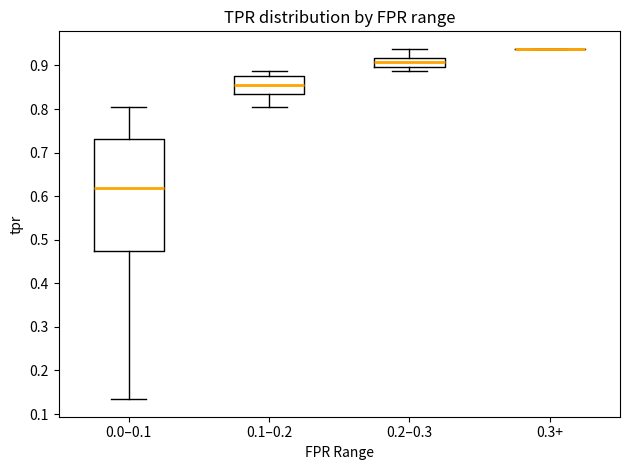

Reading left to right, read every box against the y-axis: the position of its median line, the range the box covers, and the ends of its whiskers. The values are not printed on the chart, so give them approximately, as read against the axis.

0.0–0.1: median 0.62, box 0.47 to 0.73, whiskers 0.13 to 0.80
0.1–0.2: median 0.86, box 0.84 to 0.88, whiskers 0.80 to 0.89
0.2–0.3: median 0.91, box 0.90 to 0.92, whiskers 0.89 to 0.94
0.3+: box collapsed to a line at 0.94, whiskers 0.94 to 0.94